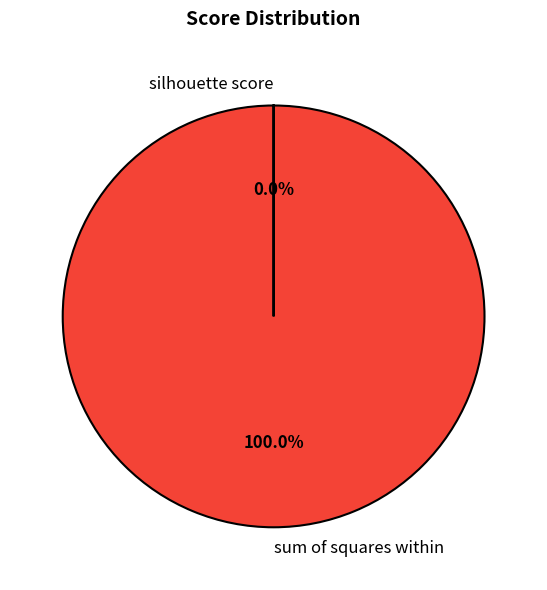

To the nearest percent, what is the difference between the largest and smallest slice percentages?

100%